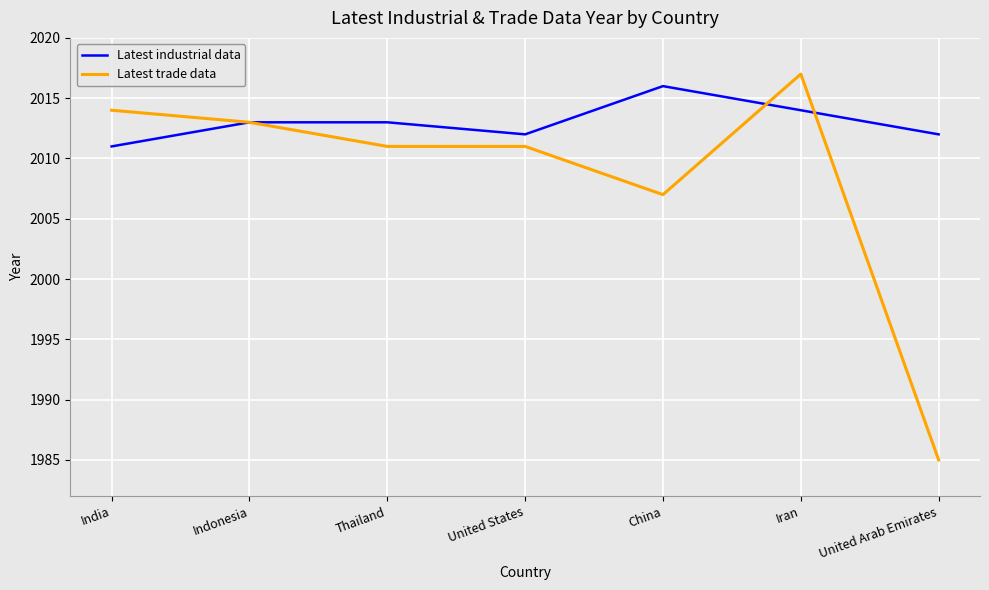

What is the sum of the Latest industrial data values at Indonesia and Iran?

4027